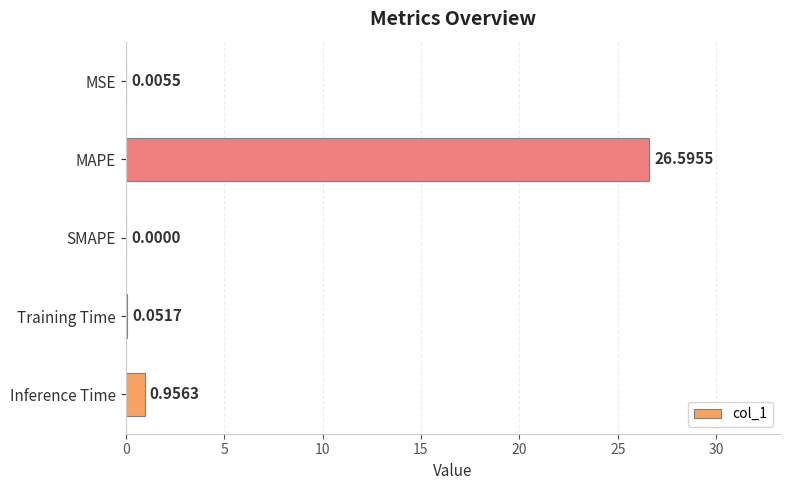

Count the number of data series in this chart.

1